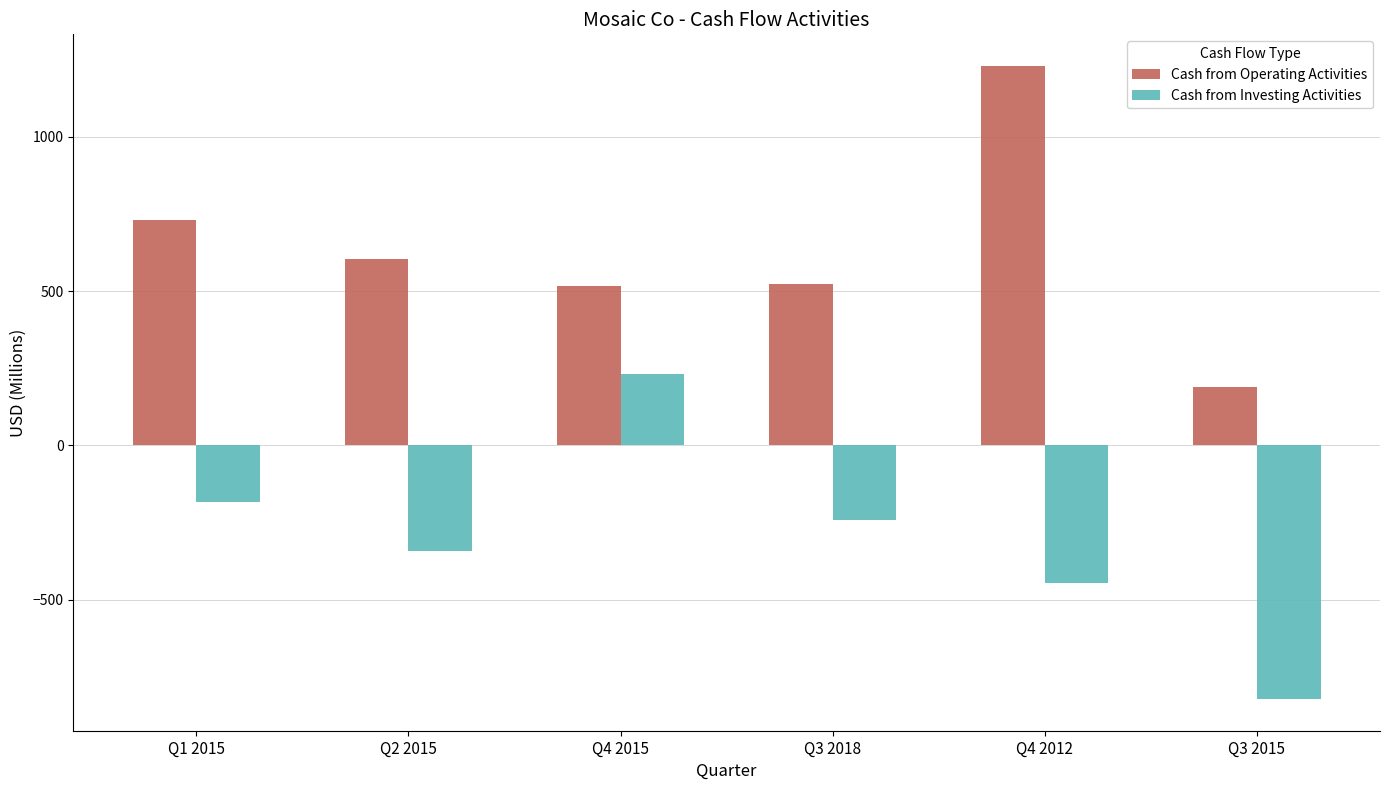

Which category has the lowest value in the Cash from Investing Activities series?

Q3 2015